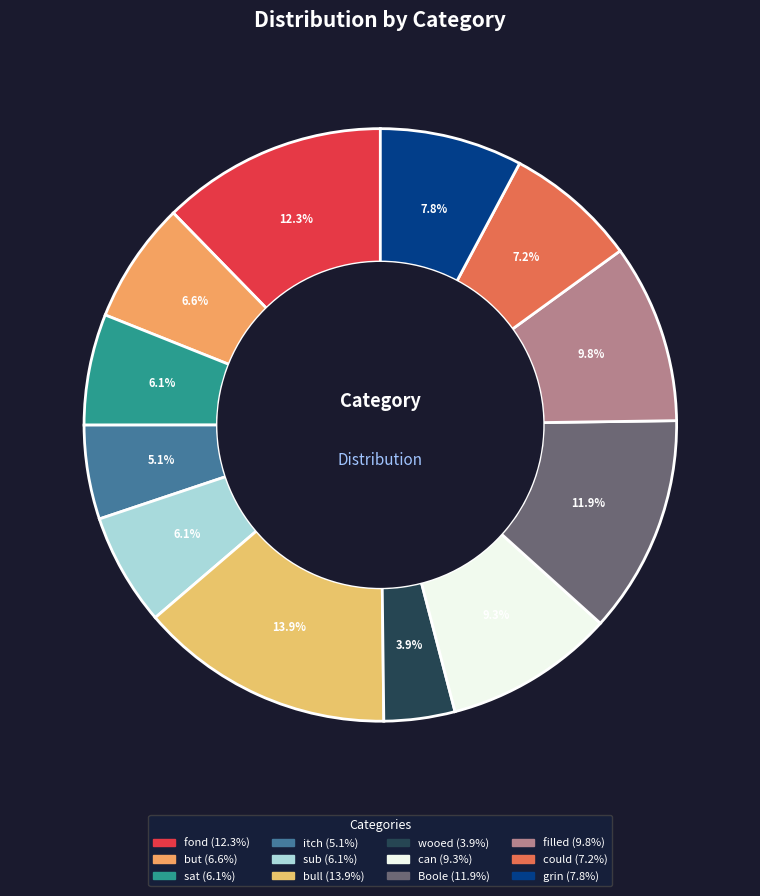

What percentage is the itch slice, to the nearest percent?

5%